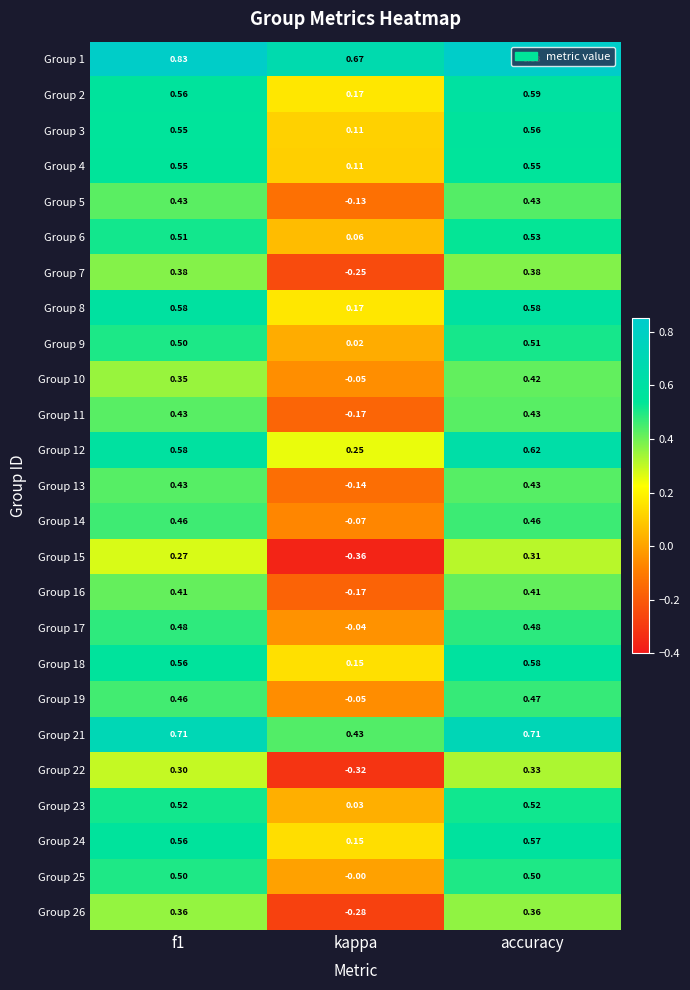

At which category is the sum across all series the highest?

accuracy